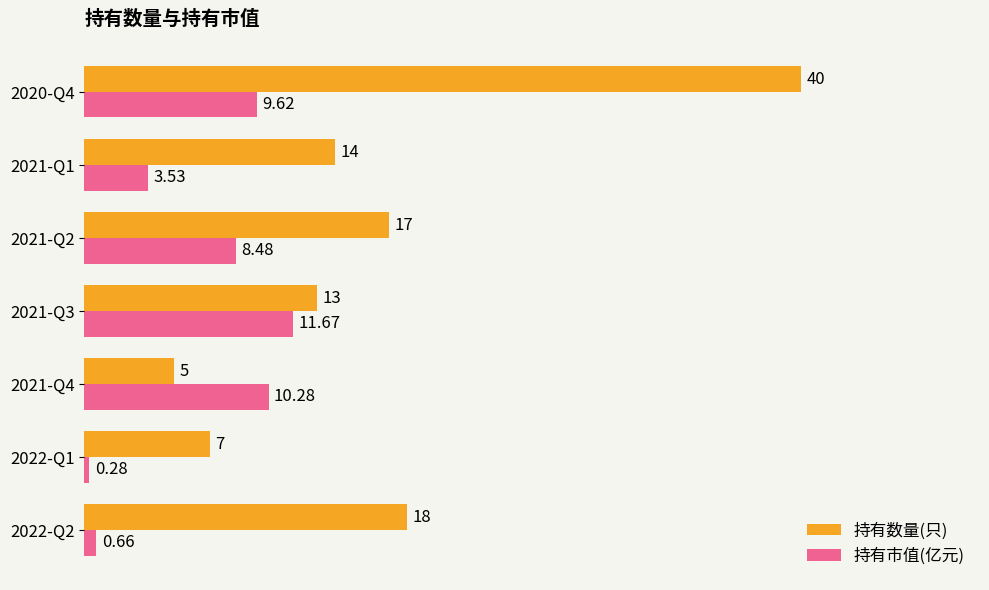

What are all the series names shown in the legend?

持有数量(只), 持有市值(亿元)